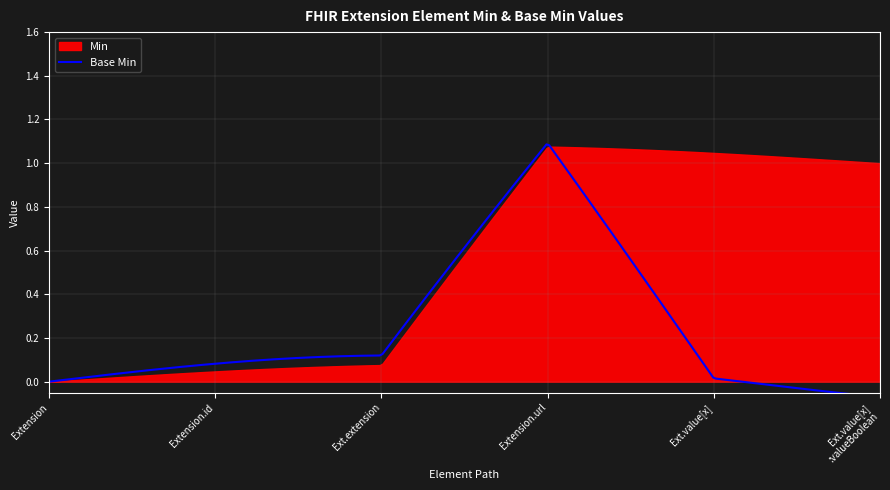

Where is Min nearest to the value 0?

Extension